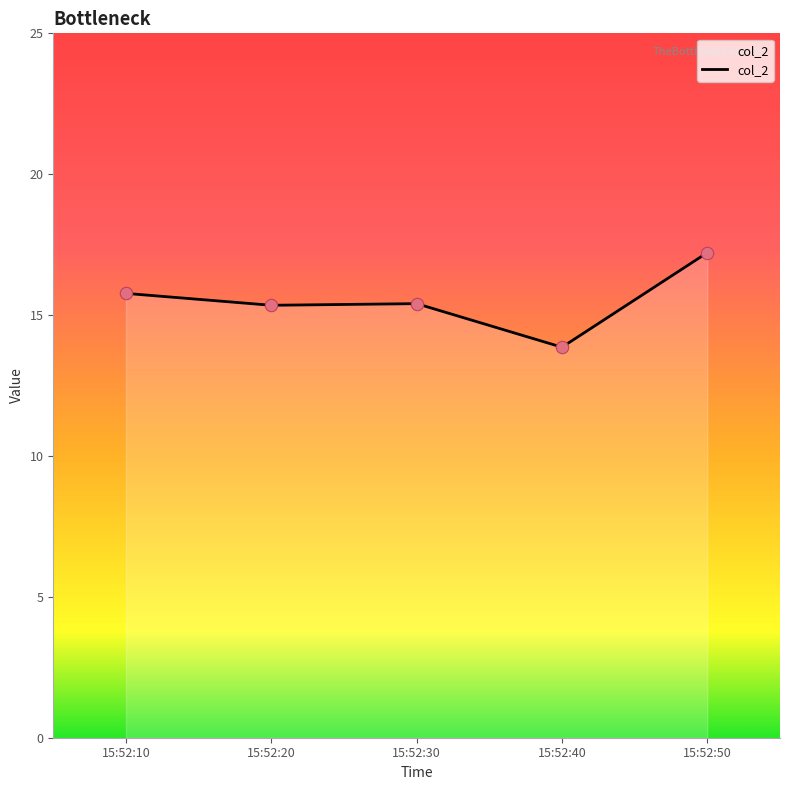

What is the change in value from 15:52:40 to 15:52:50?

+3.4